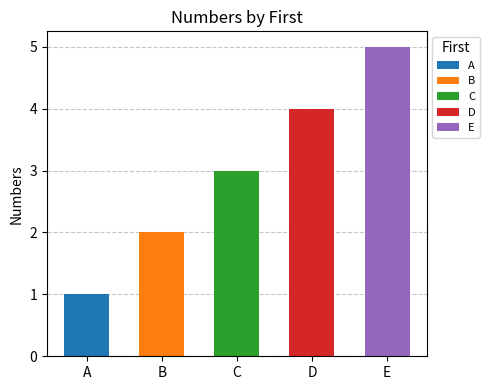

What is the difference between the values at C and B?

1